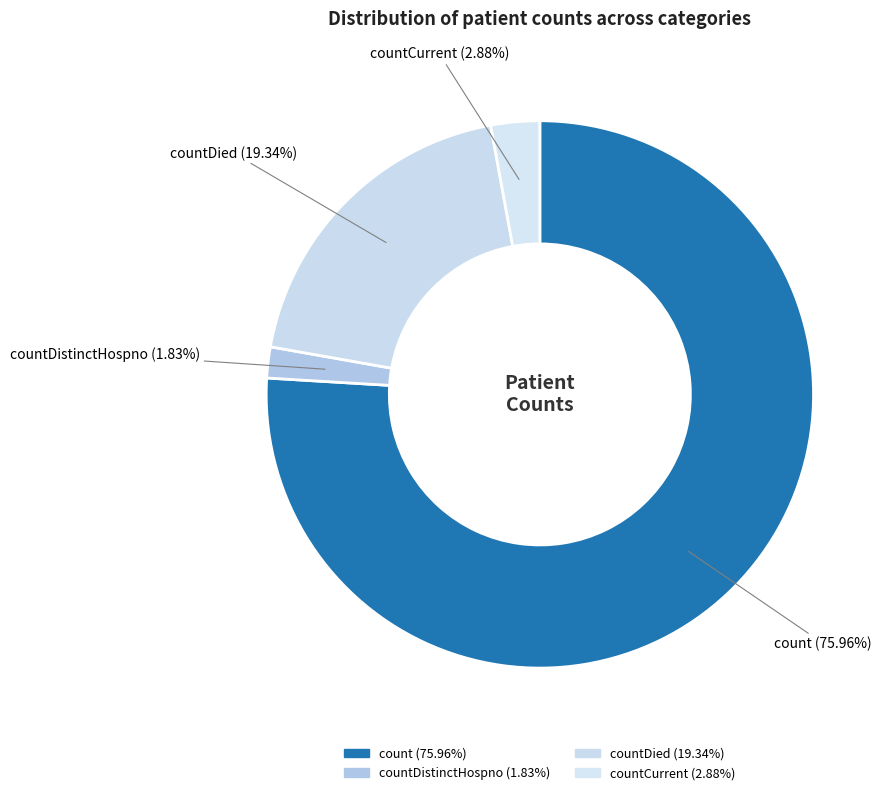

How many segments does this pie chart have?

4